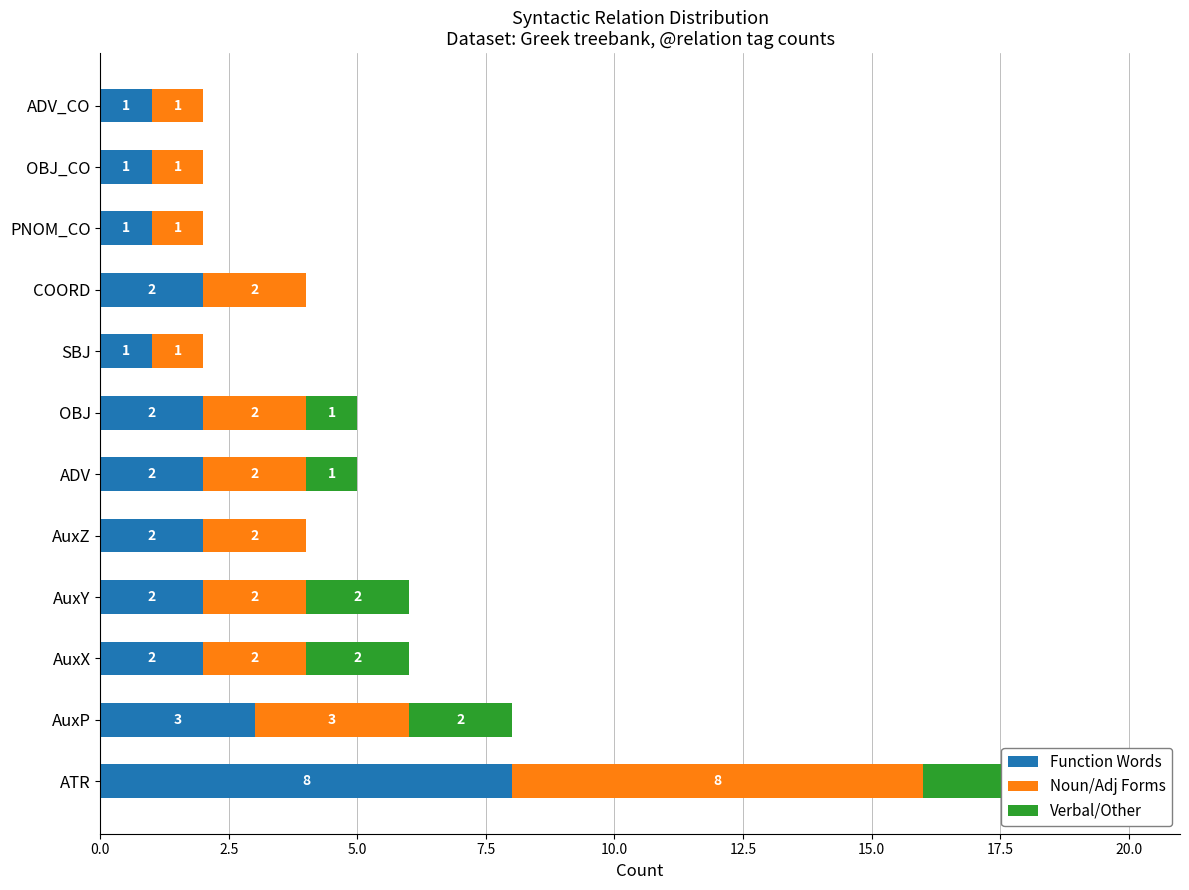

The Function Words series shows 3 at OBJ. True or false?

False